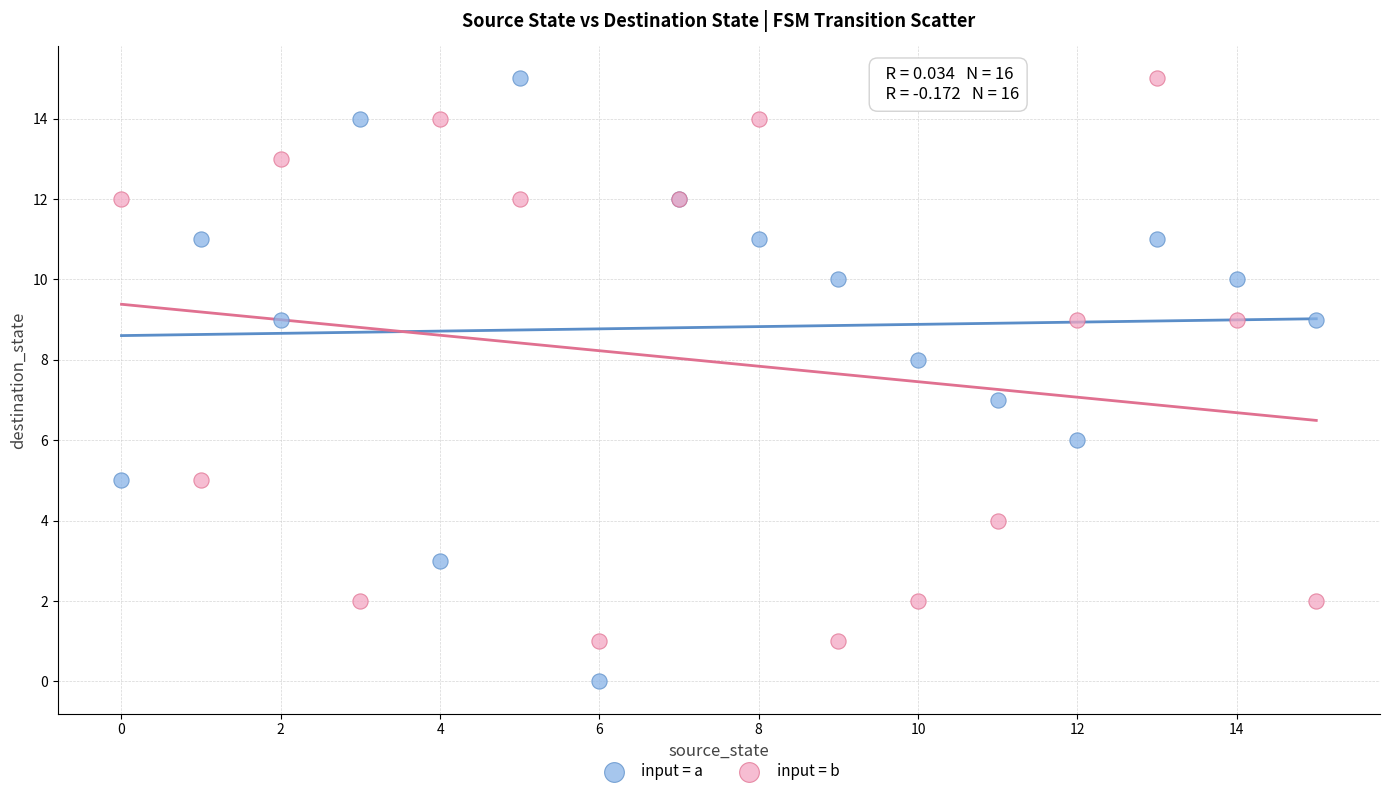

Which series has the largest Y range (max minus min)?

input = a